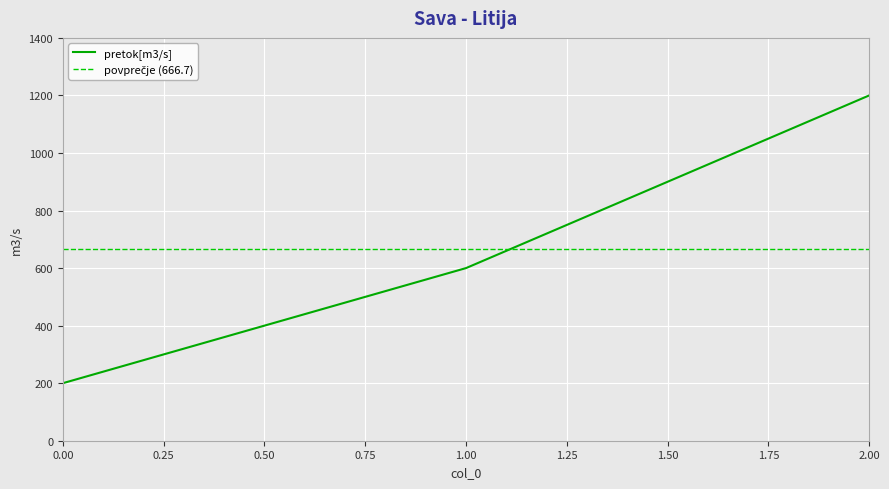

How many data points are less than 600?

1